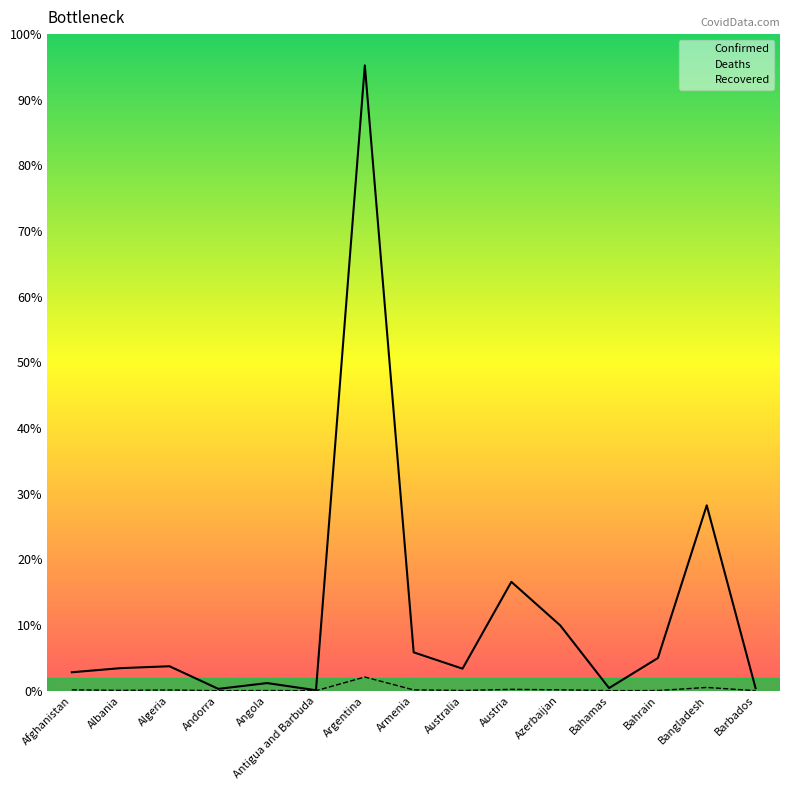

How many data points in Deaths are above 2978?

7